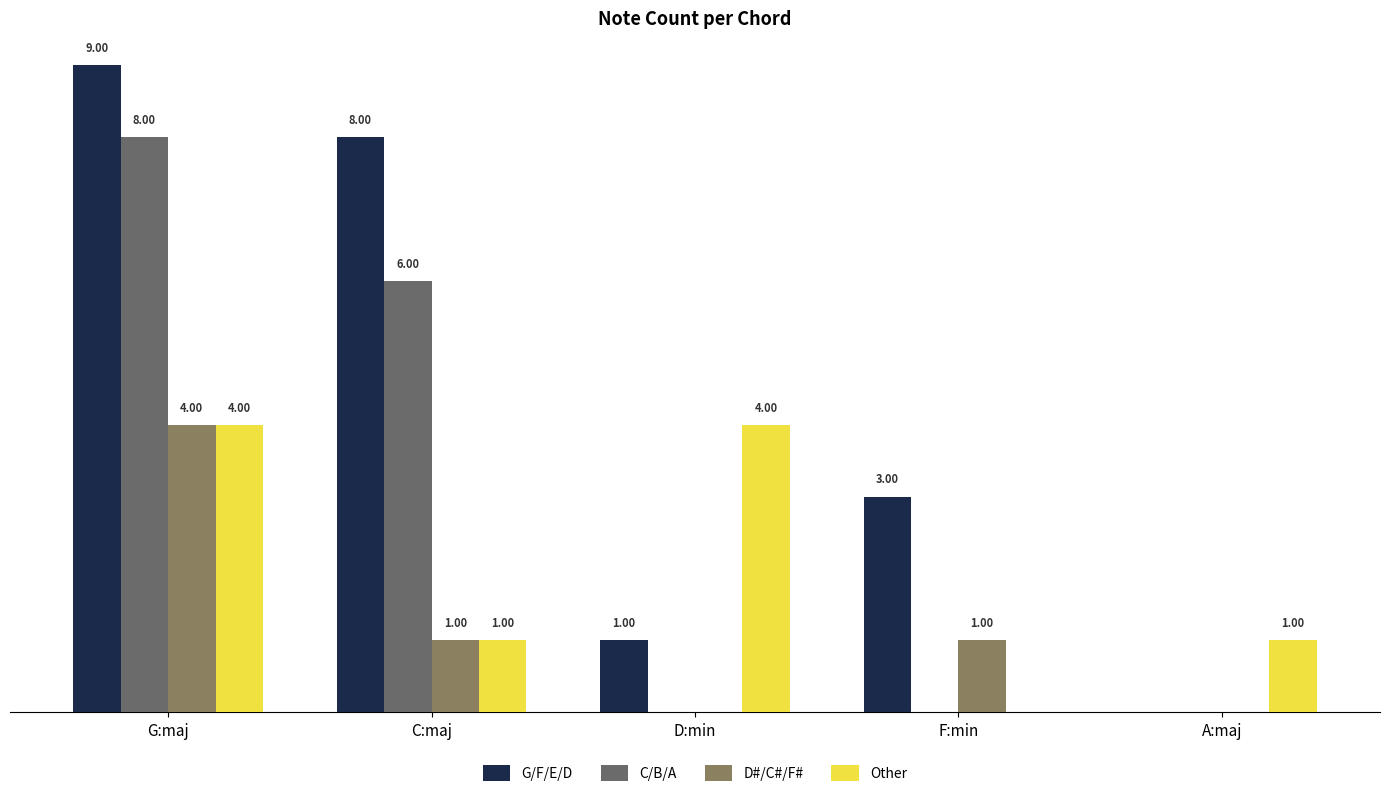

Which label corresponds to the largest value in the chart?

G:maj